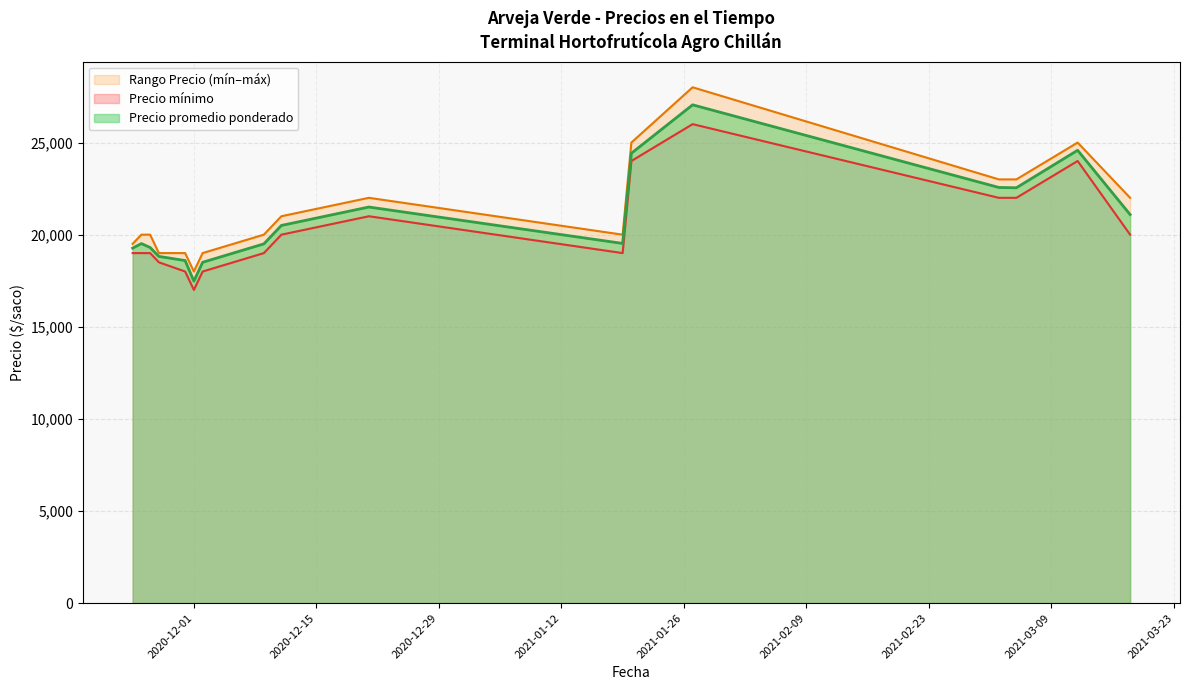

How many data points in Precio mínimo are above 19000?

8